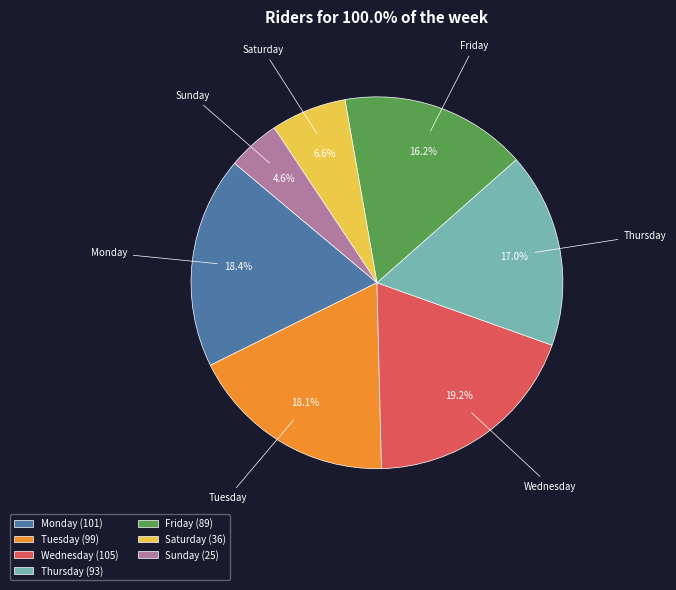

To the nearest percent, what is the combined percentage of Monday and Saturday?

25%